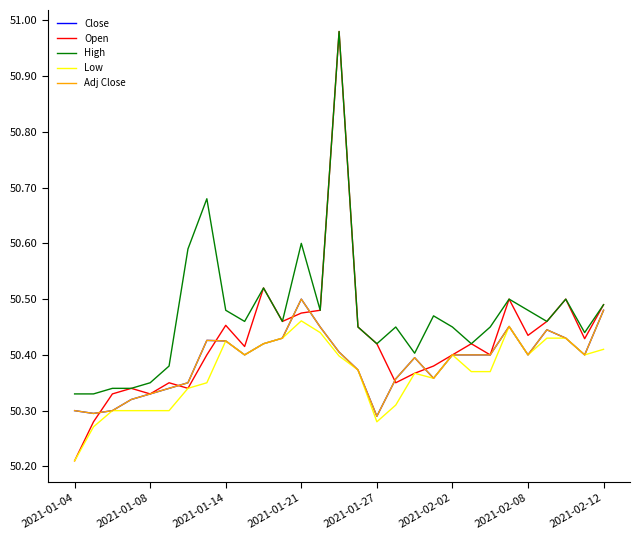

What is the smallest value displayed?

50.2